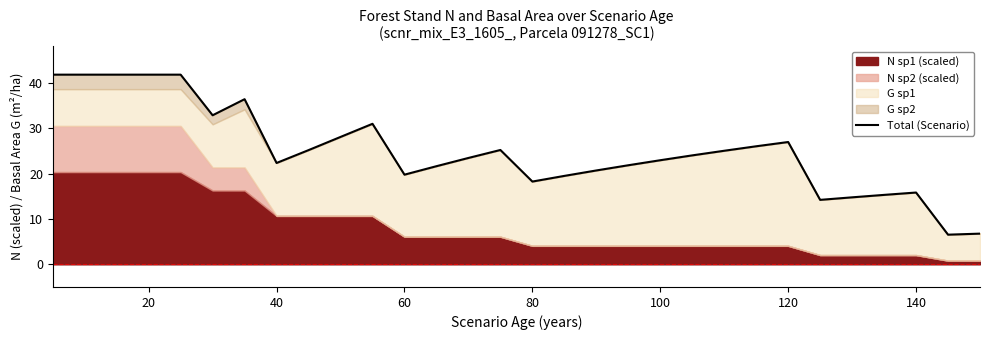

What is the value of the 18th point from the left?

20.7